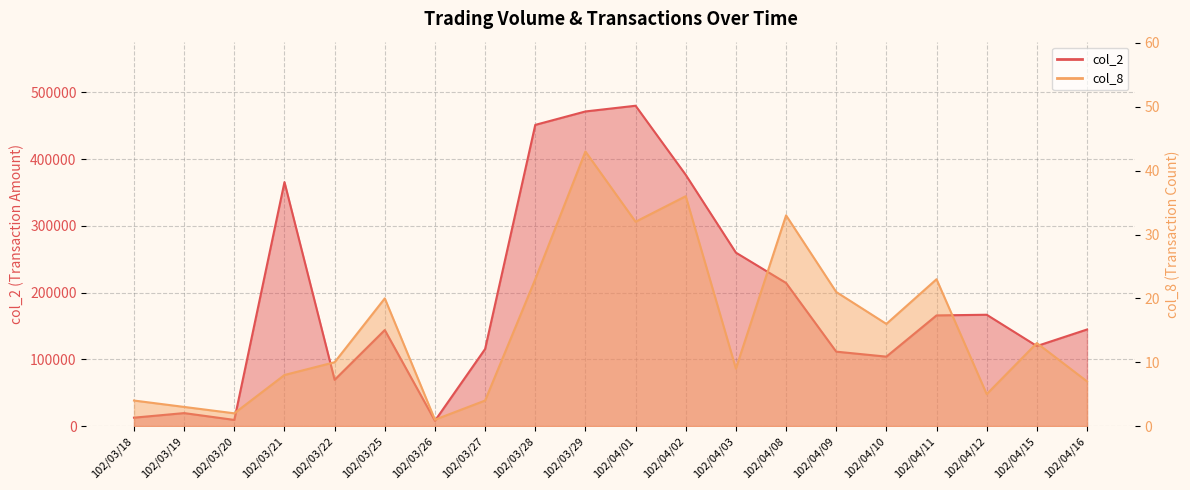

At which category does col_2 reach its first local peak?

102/03/19